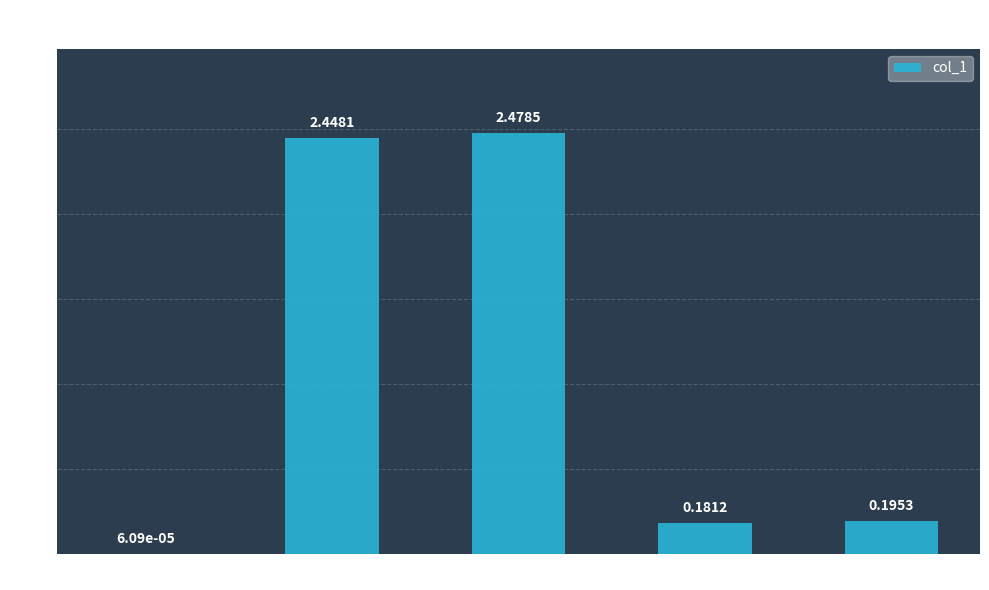

Are the bars horizontal?

No